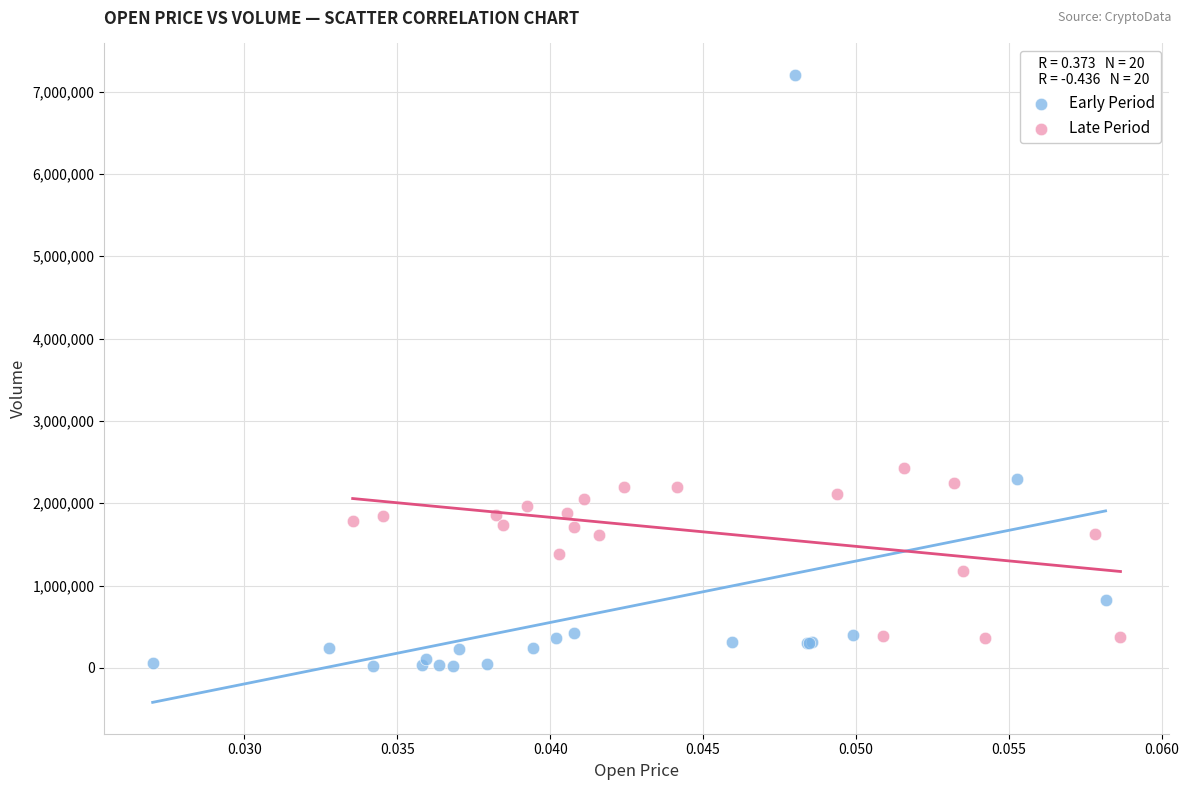

Which series reaches the maximum Y coordinate?

Early Period